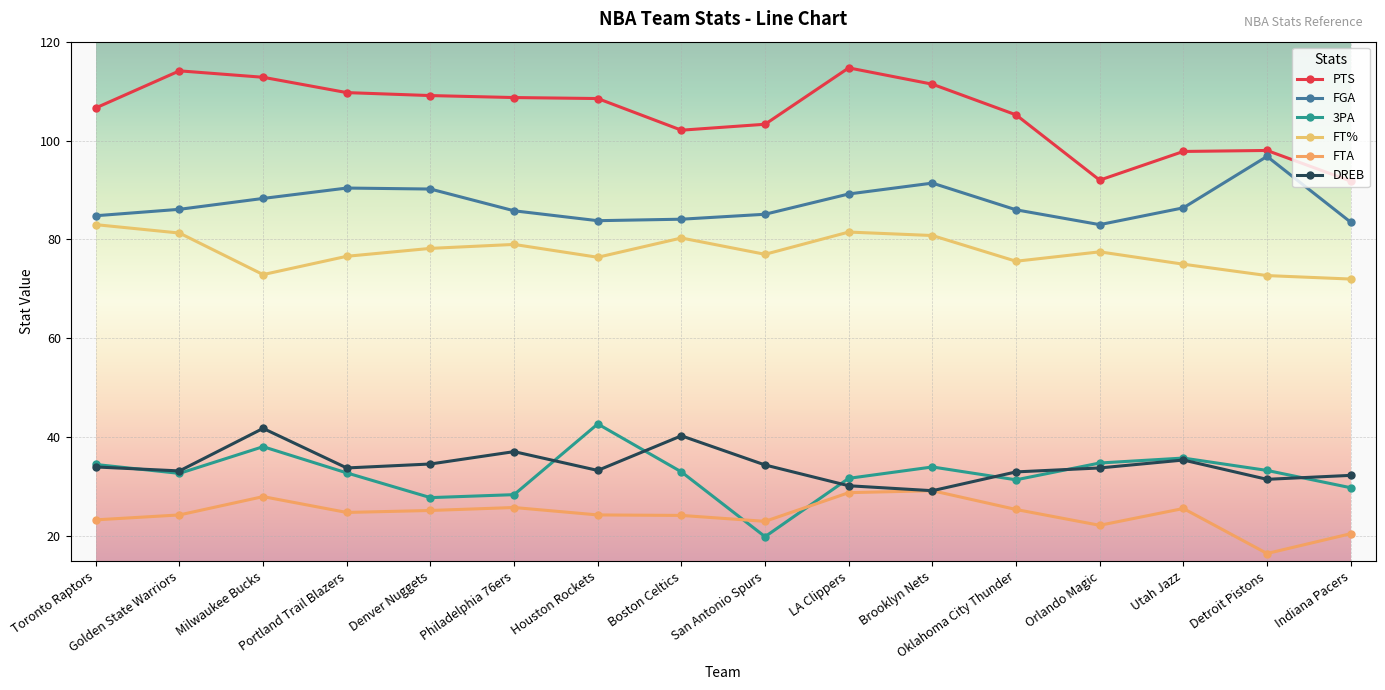

Reading left to right, what are all the values shown in this chart?

PTS: 106.6	114.1	112.8	109.7	109.1	108.7	108.5	102.1	103.3	114.7	111.4	105.2	92.0	97.8	98.0	91.8
FGA: 84.8	86.1	88.3	90.4	90.2	85.8	83.8	84.1	85.1	89.2	91.4	86.0	83.0	86.4	96.8	83.5
3PA: 34.5	32.7	38.1	32.8	27.8	28.4	42.7	33.0	19.9	31.7	34.0	31.4	34.8	35.8	33.3	29.8
FT%: 83.0	81.3	72.9	76.6	78.2	79.0	76.4	80.3	77.0	81.5	80.8	75.6	77.5	75.0	72.7	72.0
FTA: 23.3	24.3	28.0	24.8	25.2	25.8	24.3	24.2	23.0	28.8	29.2	25.4	22.2	25.6	16.5	20.5
DREB: 34.0	33.2	41.8	33.8	34.6	37.1	33.3	40.3	34.4	30.2	29.2	33.0	33.8	35.4	31.5	32.3